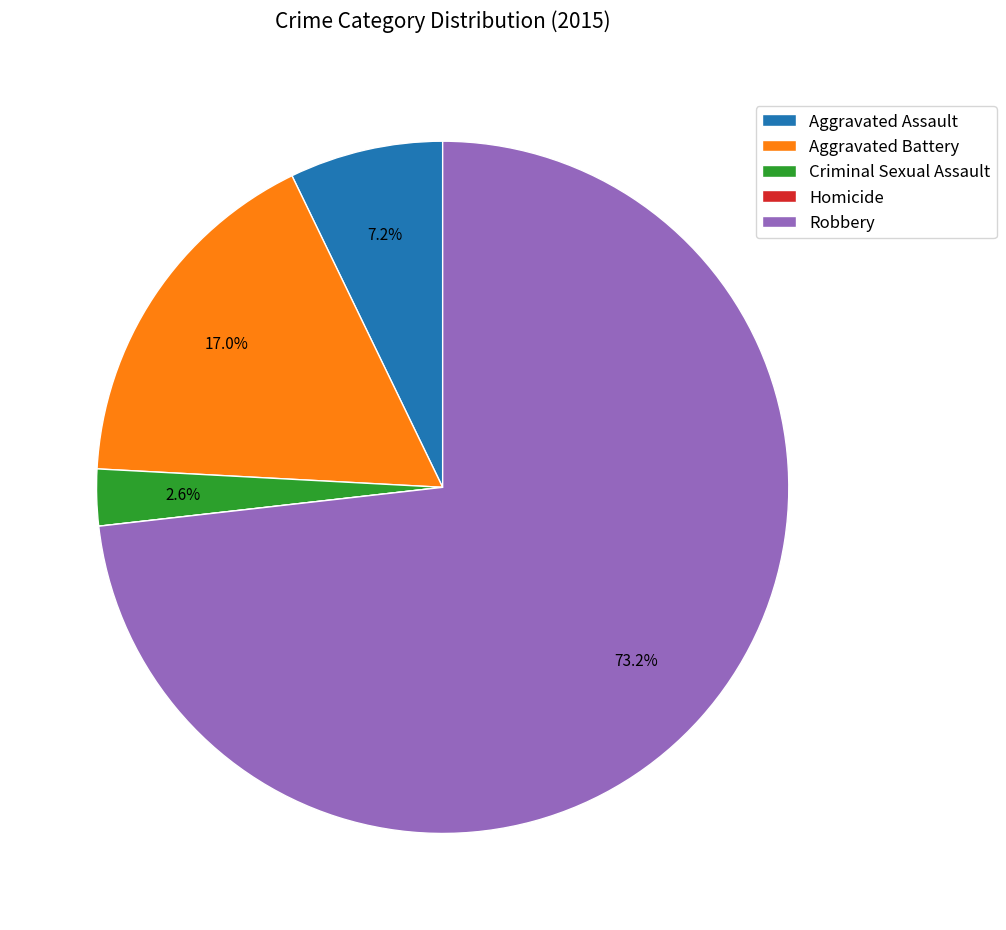

Which category has the biggest portion of the pie?

Robbery